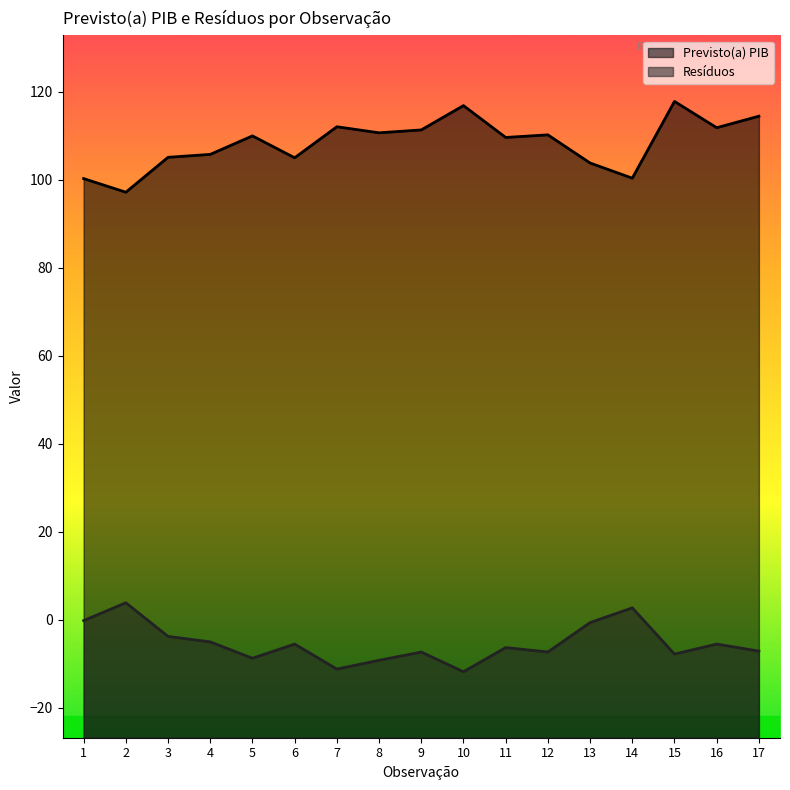

Which has a higher value, 1 or 6?

6